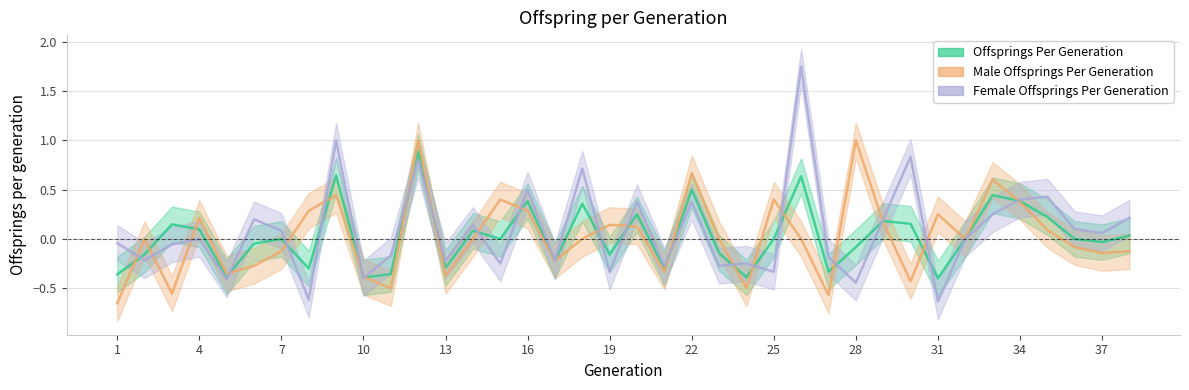

Is this an area chart (filled region under the line)?

No